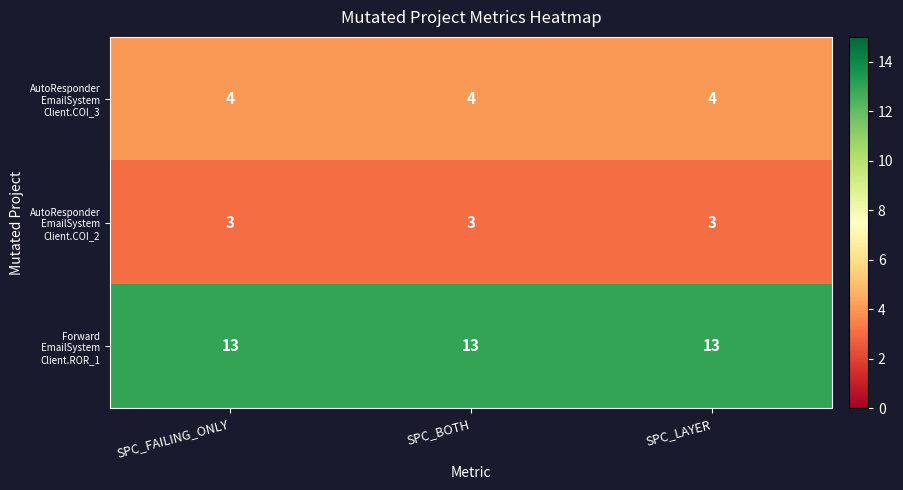

What is the minimum value shown in the chart?

3